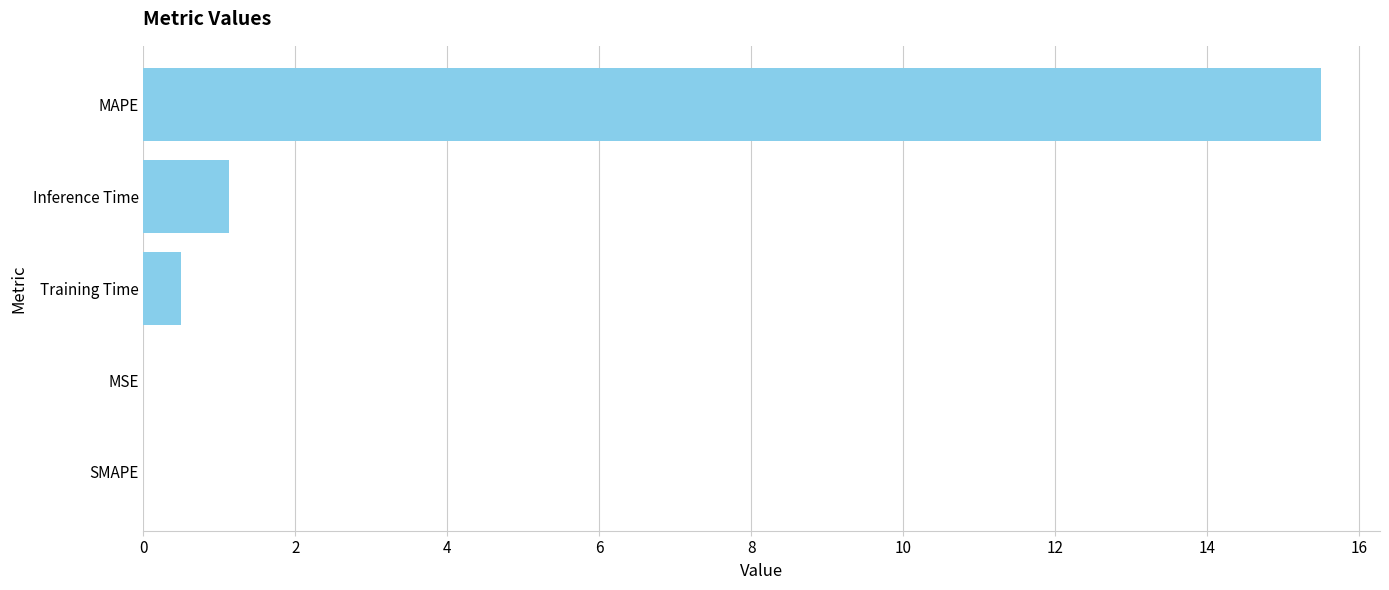

The value at SMAPE is 0.0. True or false?

True